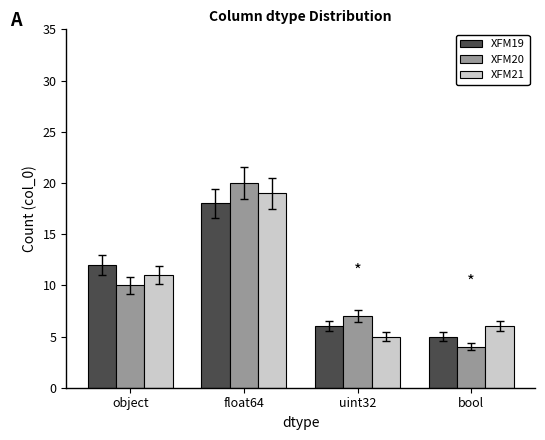

Rank the series by their maximum value, from highest to lowest.

XFM20, XFM21, XFM19